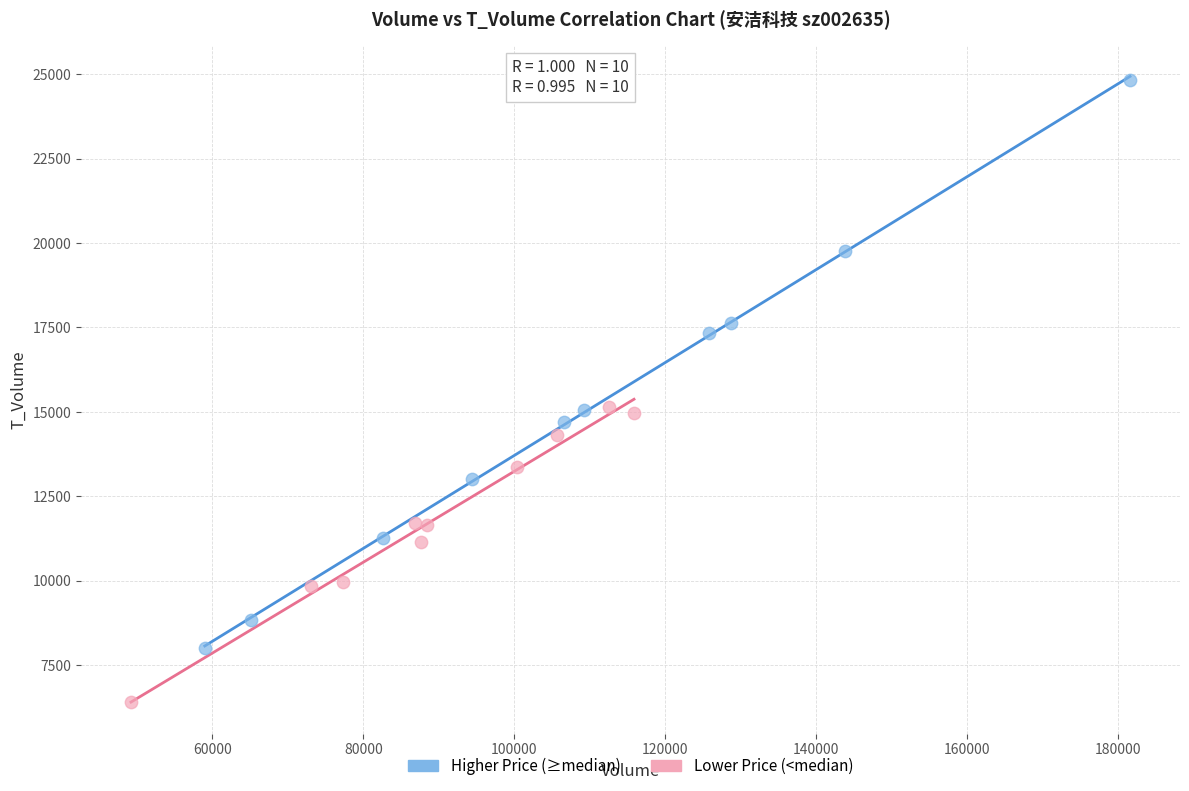

Which series has the largest Y range (max minus min)?

Higher Price (≥median)